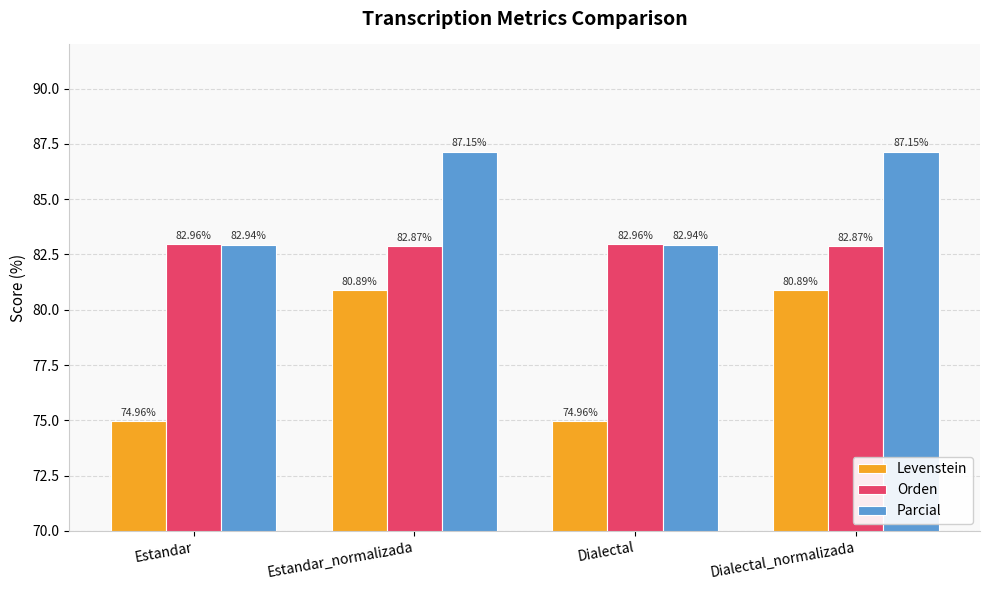

Count the number of categories in the chart.

4